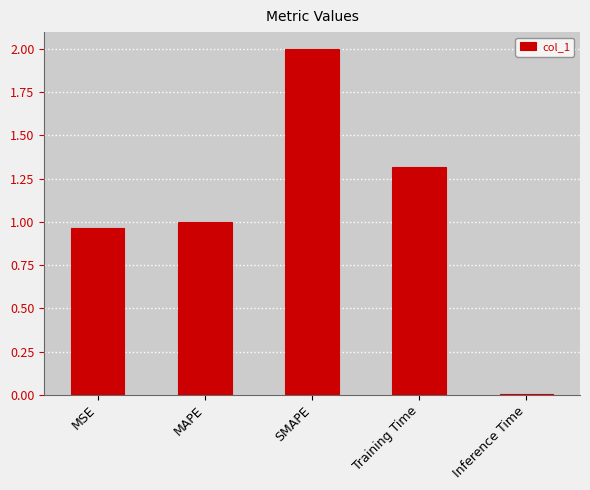

What is the label of the 5th bar from the left?

Inference Time